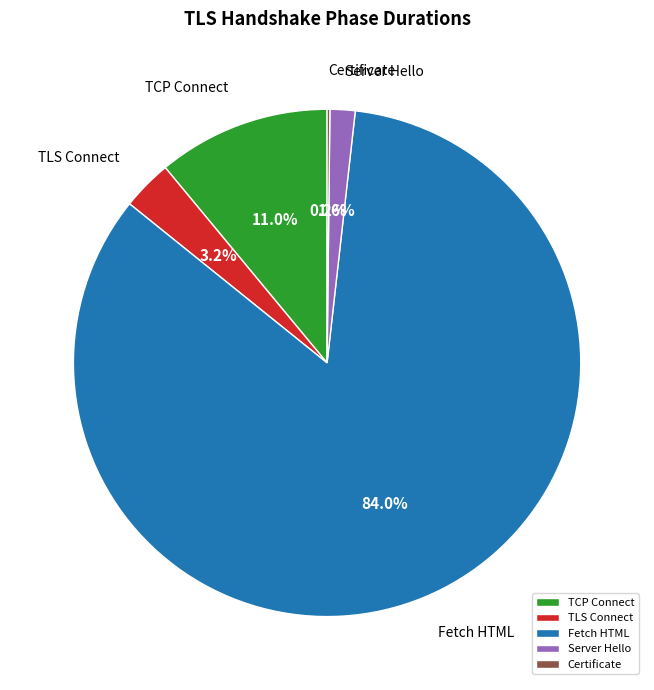

What portion of the pie excludes Fetch HTML?

16.0%